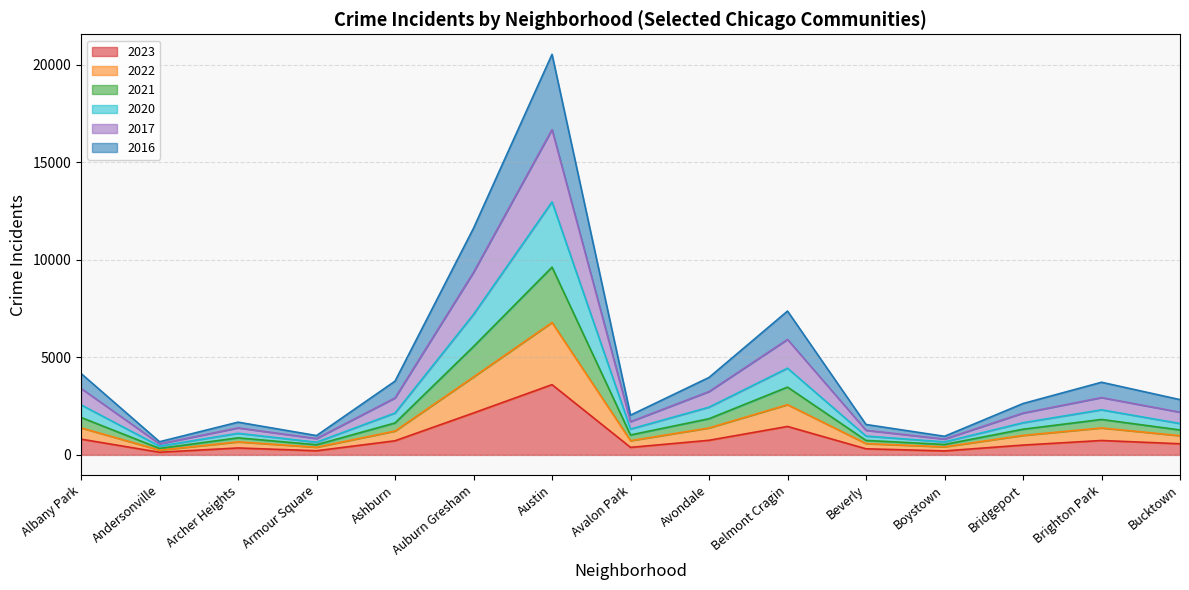

True or false: 2021 and 2020 cross at least once.

False